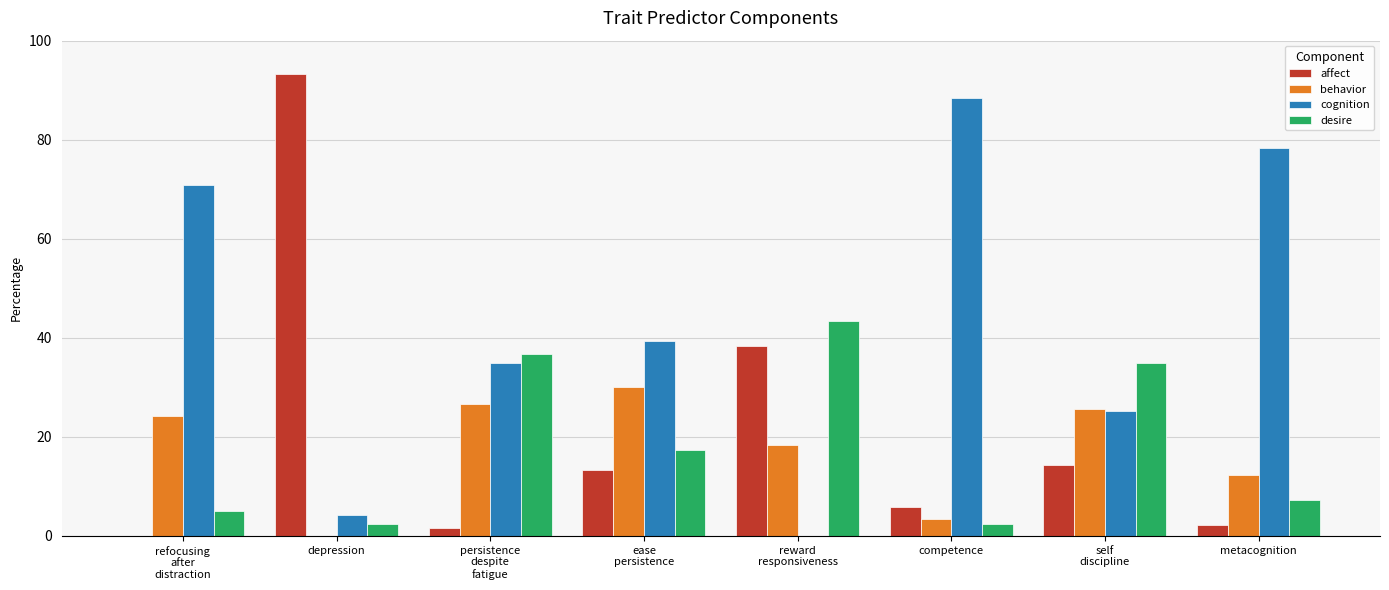

What are all the series names shown in the legend?

affect, behavior, cognition, desire